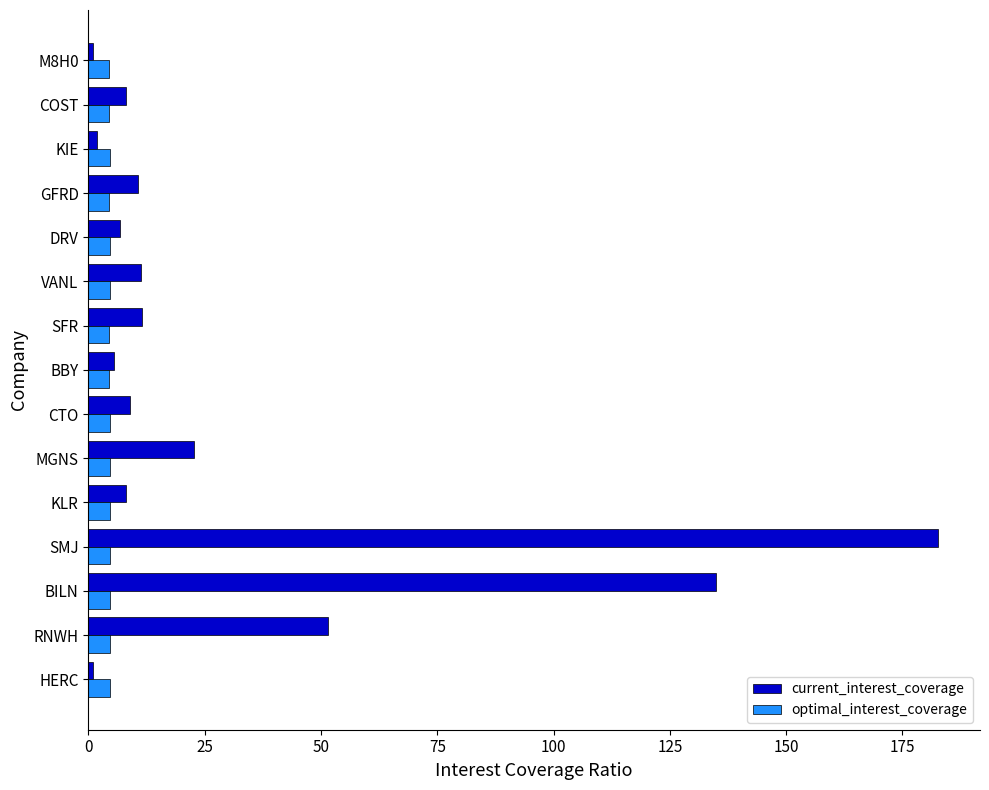

Which series has the largest range (max minus min)?

current_interest_coverage